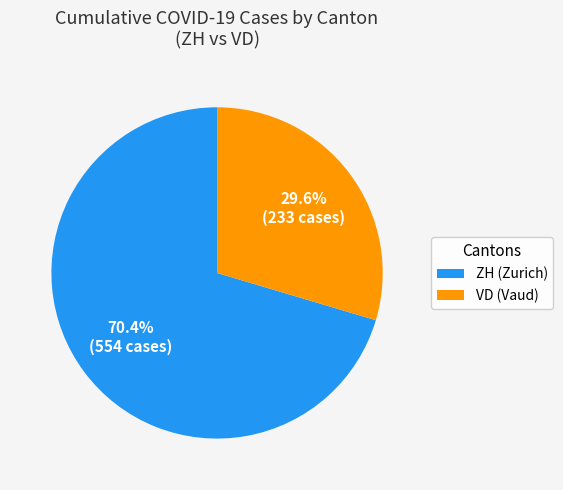

Approximately how many times larger is the value at ZH (Zurich) compared to VD (Vaud)?

2.4